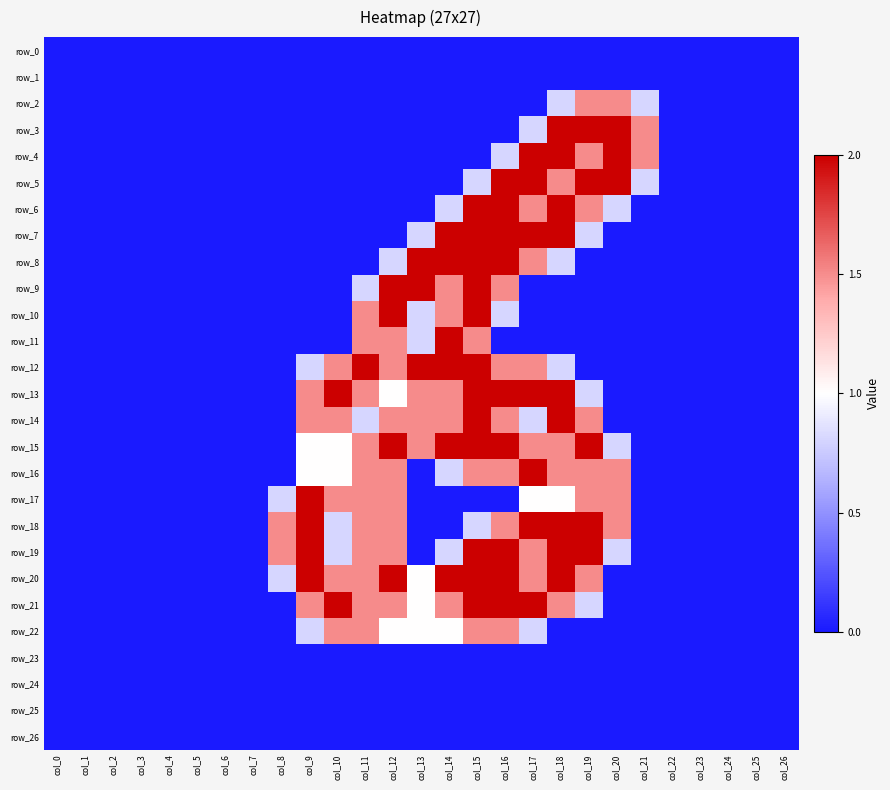

Count the number of categories in the chart.

27